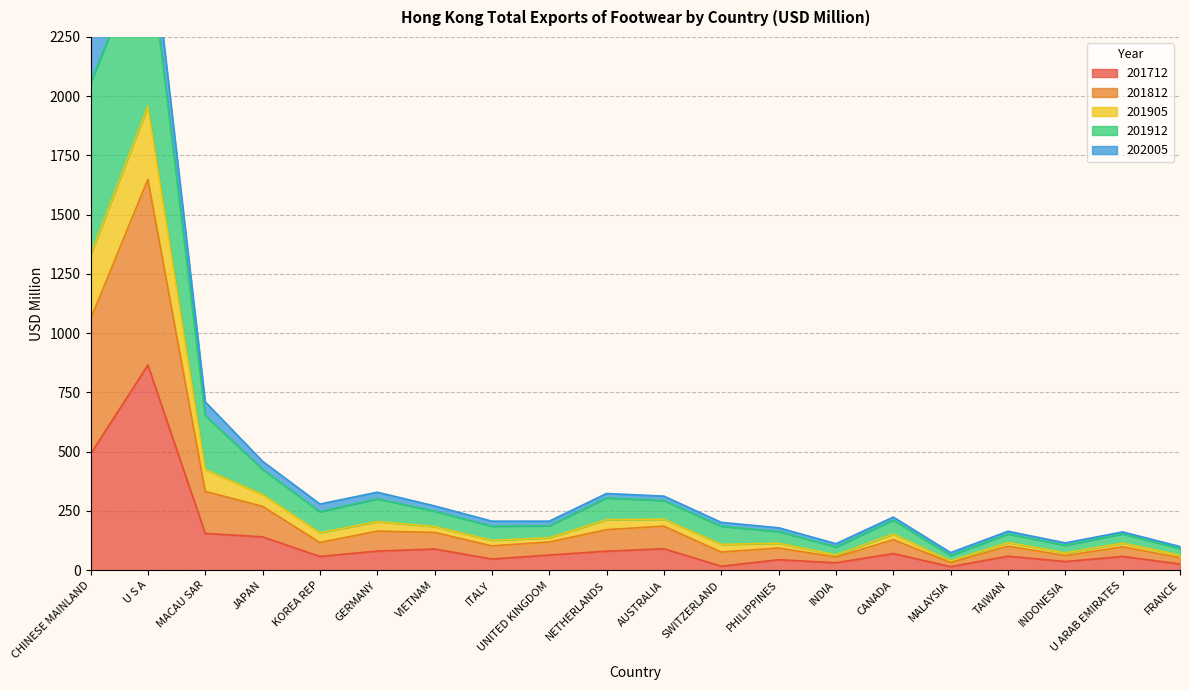

What position from the right is NETHERLANDS?

11